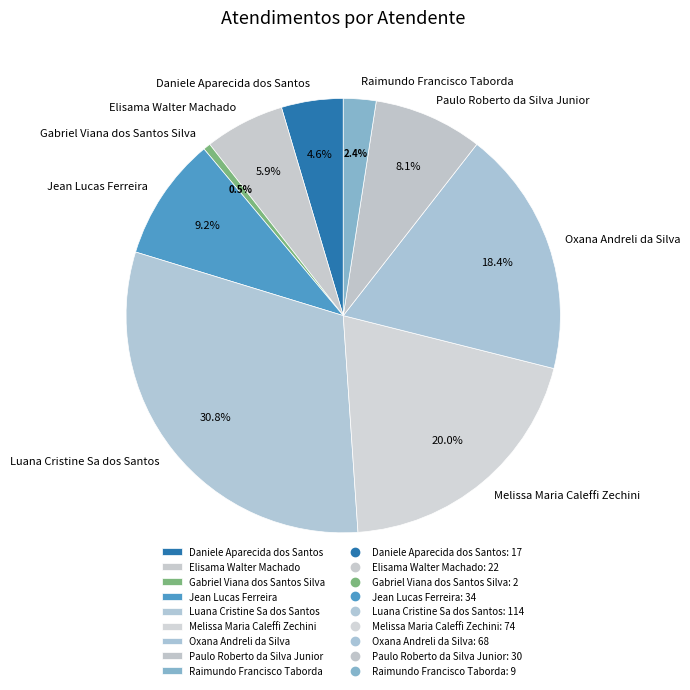

Which slice is the largest?

Luana Cristine Sa dos Santos